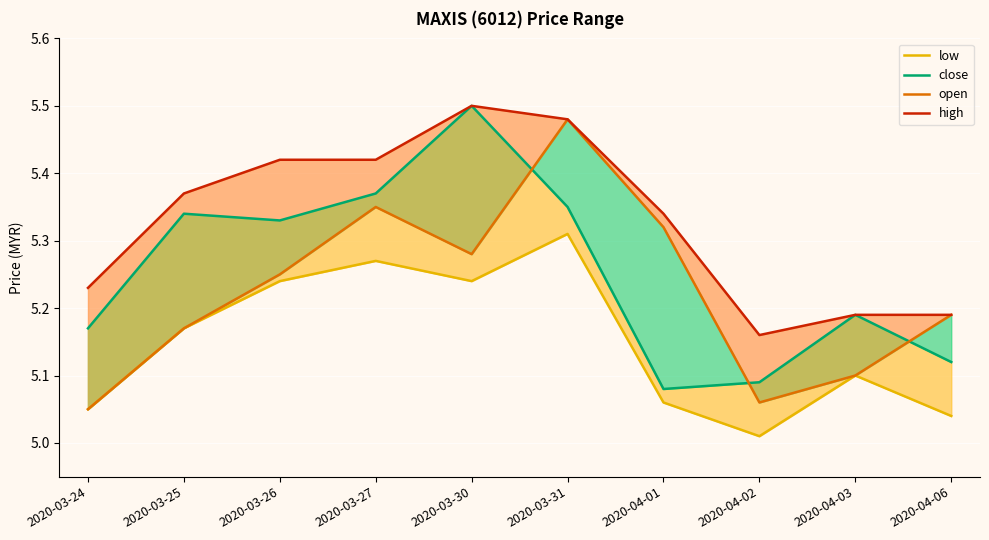

True or false: high has more than 0 interior local peaks.

True